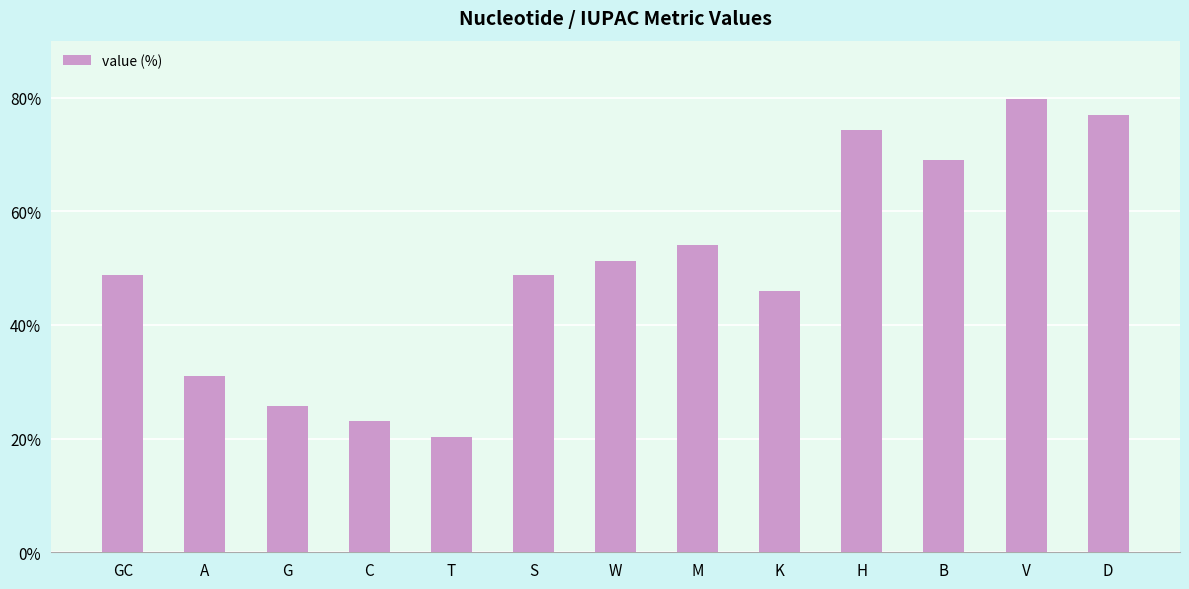

Which label corresponds to the smallest value in the chart?

T